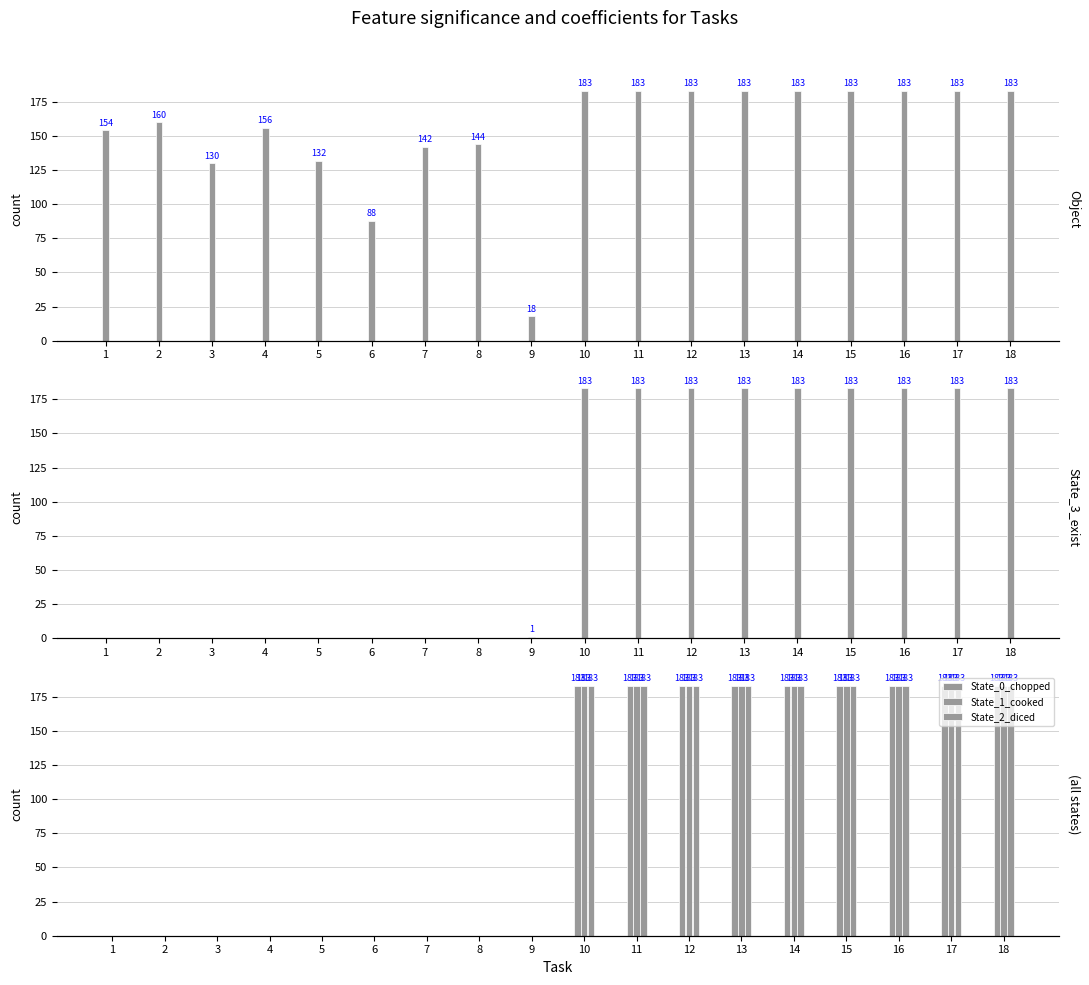

Reading right to left, extract all data points from this chart.

Object: 183	183	183	183	183	183	183	183	183	18	144	142	88	132	156	130	160	154
State_3_exist: 183	183	183	183	183	183	183	183	183	1	0	0	0	0	0	0	0	0
State_0_chopped: 183	183	183	183	183	183	183	183	183	0	0	0	0	0	0	0	0	0
State_1_cooked: 183	183	183	183	183	183	183	183	183	0	0	0	0	0	0	0	0	0
State_2_diced: 183	183	183	183	183	183	183	183	183	0	0	0	0	0	0	0	0	0